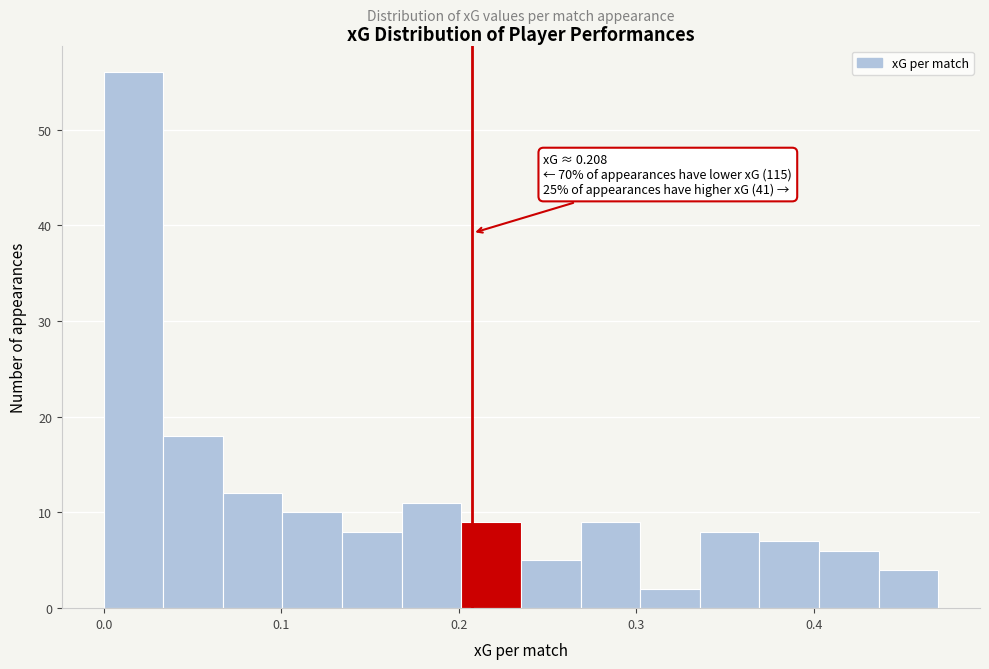

Read against the x-axis, roughly where is the centre of the tallest bar?

0.02